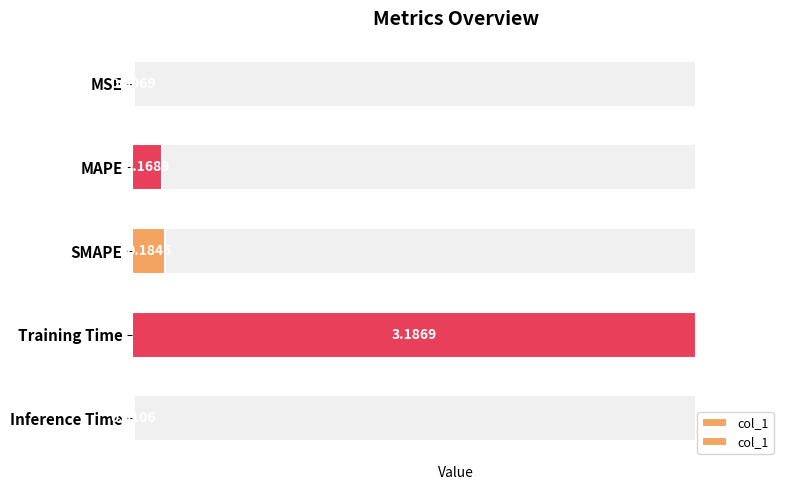

The chart shows a value of 1.9 at Training Time. True or false?

False